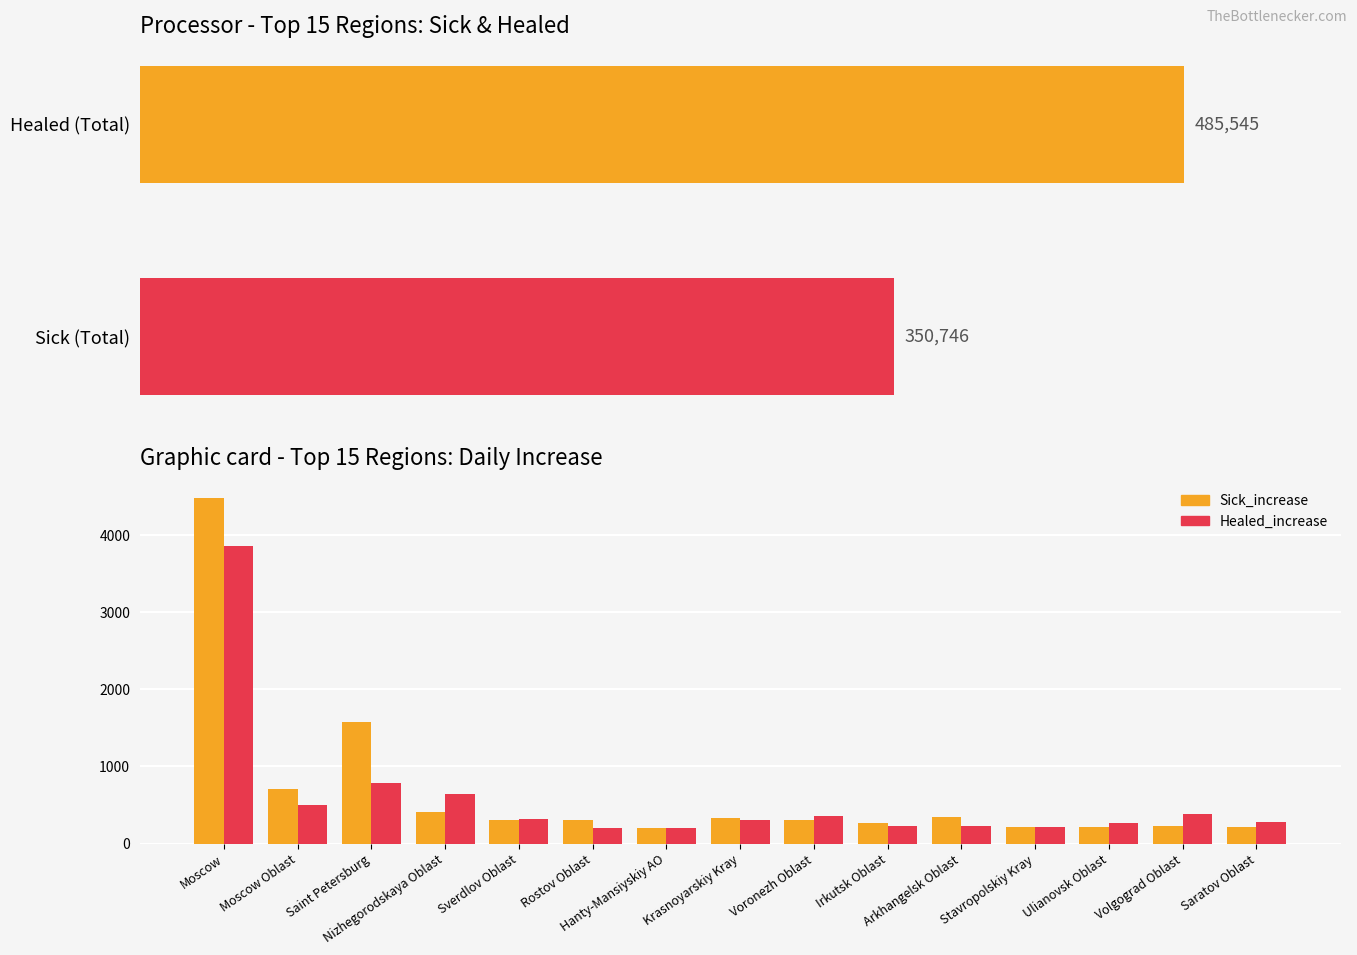

List the series in order of their overall mean, lowest first.

Healed_increase, Sick_increase